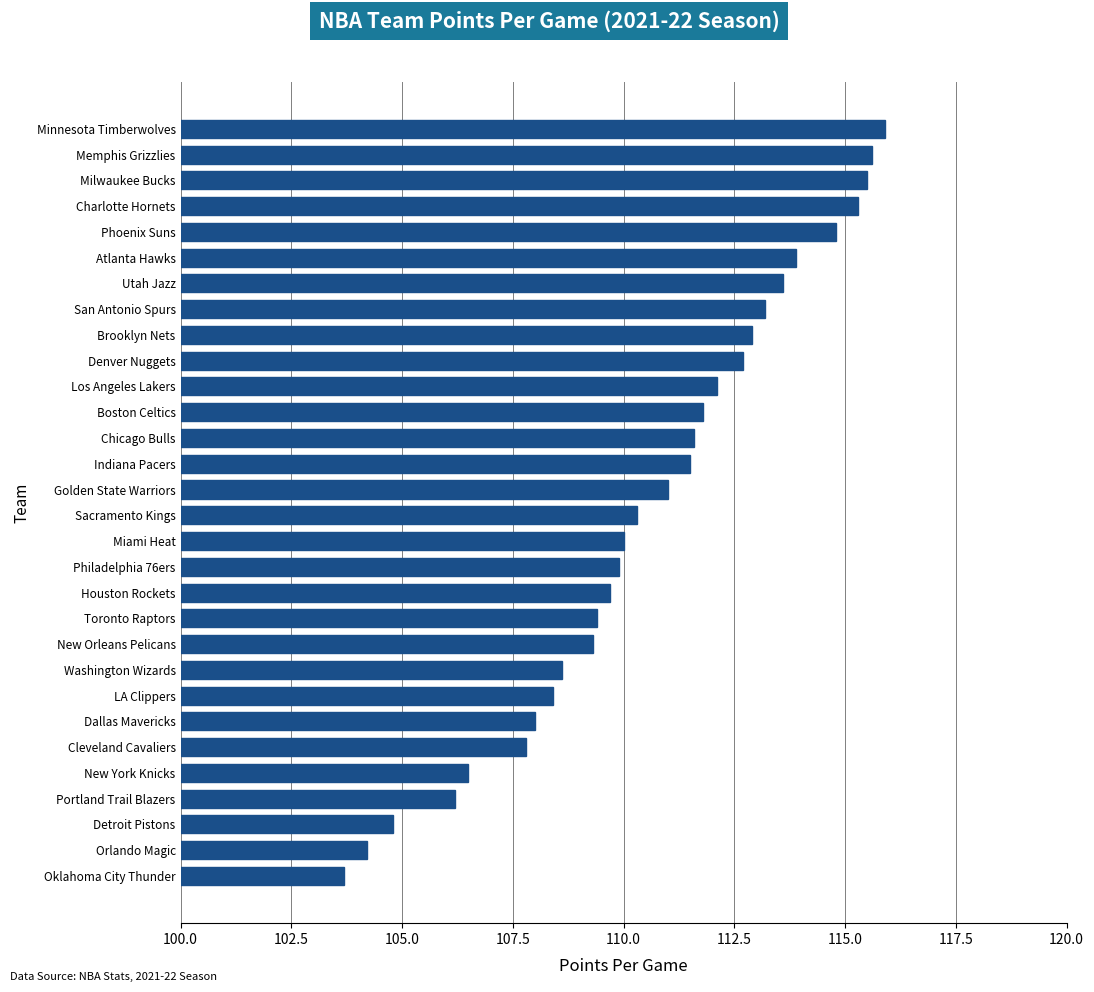

Reading bottom to top, list all the values displayed in this chart.

Oklahoma City Thunder=103.7	Orlando Magic=104.2	Detroit Pistons=104.8	Portland Trail Blazers=106.2	New York Knicks=106.5	Cleveland Cavaliers=107.8	Dallas Mavericks=108.0	LA Clippers=108.4	Washington Wizards=108.6	New Orleans Pelicans=109.3	Toronto Raptors=109.4	Houston Rockets=109.7	Philadelphia 76ers=109.9	Miami Heat=110.0	Sacramento Kings=110.3	Golden State Warriors=111.0	Indiana Pacers=111.5	Chicago Bulls=111.6	Boston Celtics=111.8	Los Angeles Lakers=112.1	Denver Nuggets=112.7	Brooklyn Nets=112.9	San Antonio Spurs=113.2	Utah Jazz=113.6	Atlanta Hawks=113.9	Phoenix Suns=114.8	Charlotte Hornets=115.3	Milwaukee Bucks=115.5	Memphis Grizzlies=115.6	Minnesota Timberwolves=115.9